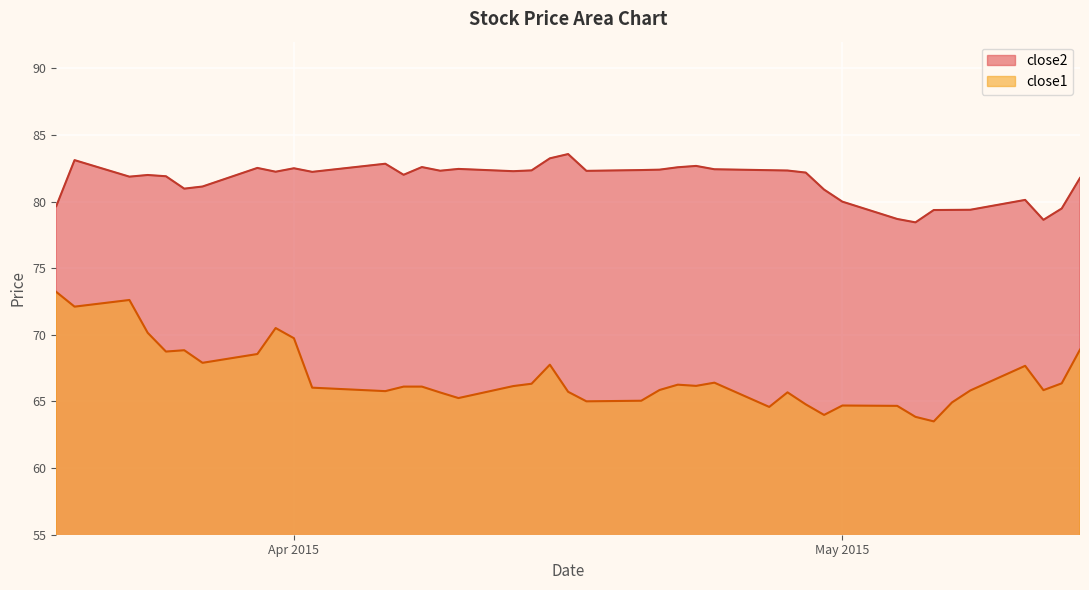

Which has a higher value, 2015-04-29 or 2015-04-22?

2015-04-22